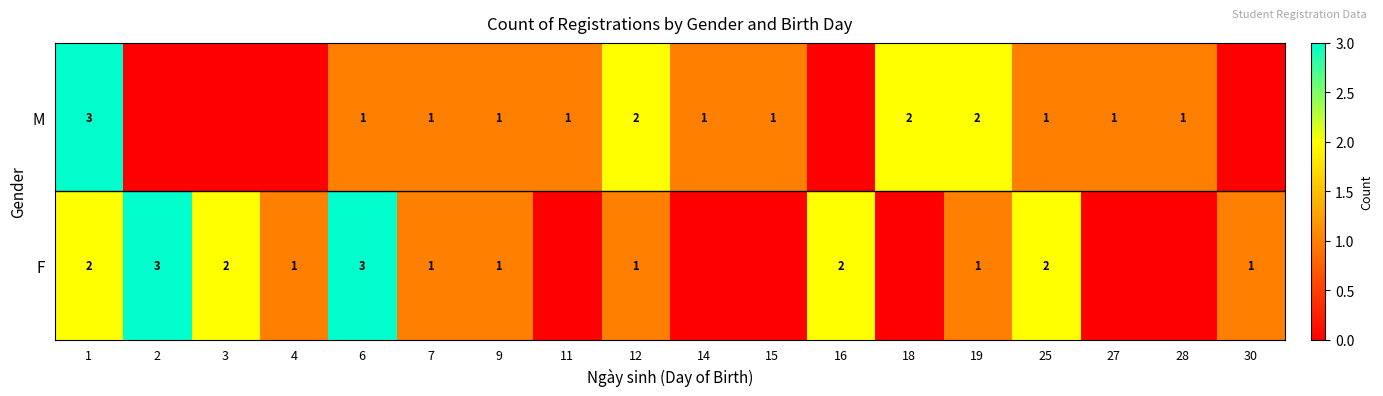

The F series shows 0 at 19. True or false?

False